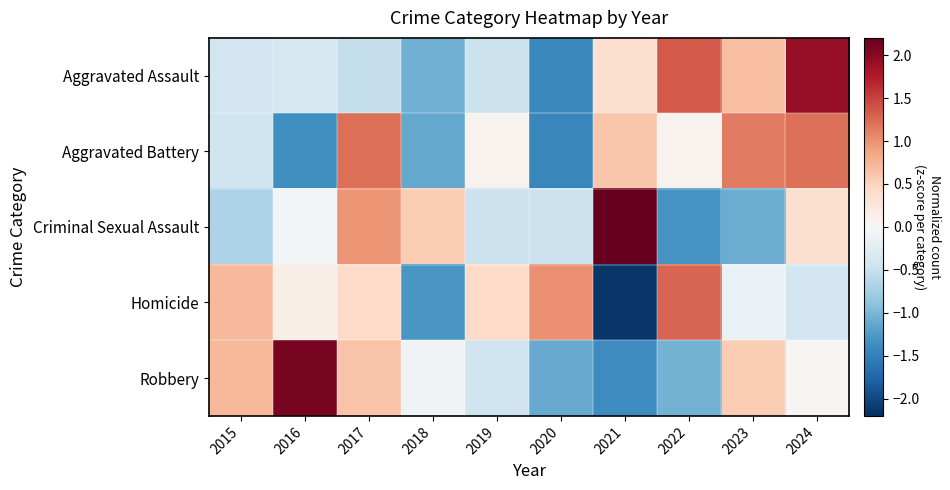

At which category is the sum across all series the highest?

2024